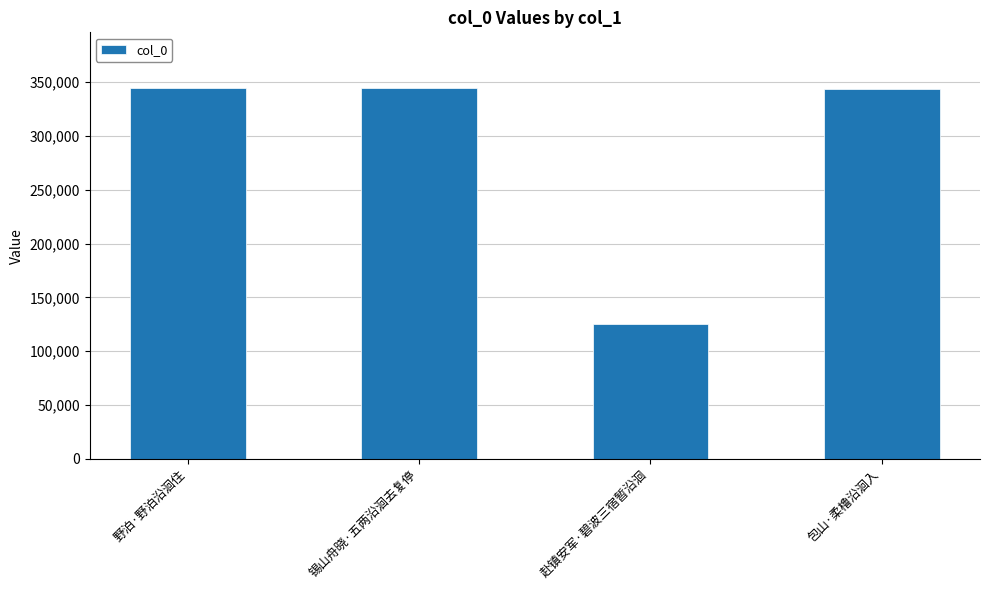

What is the value of the 2nd bar from the left?

344497